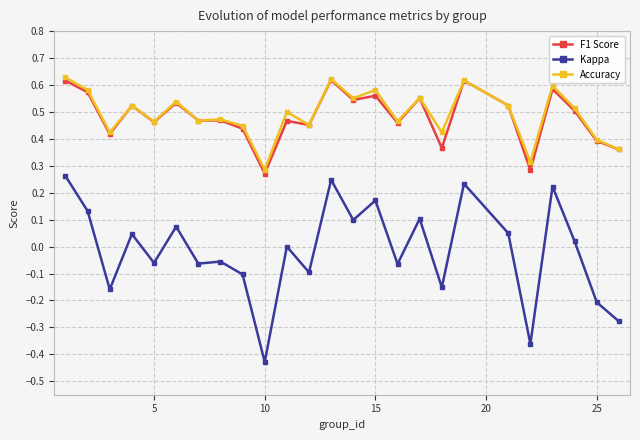

Does the chart display data point markers on the line(s)?

Yes